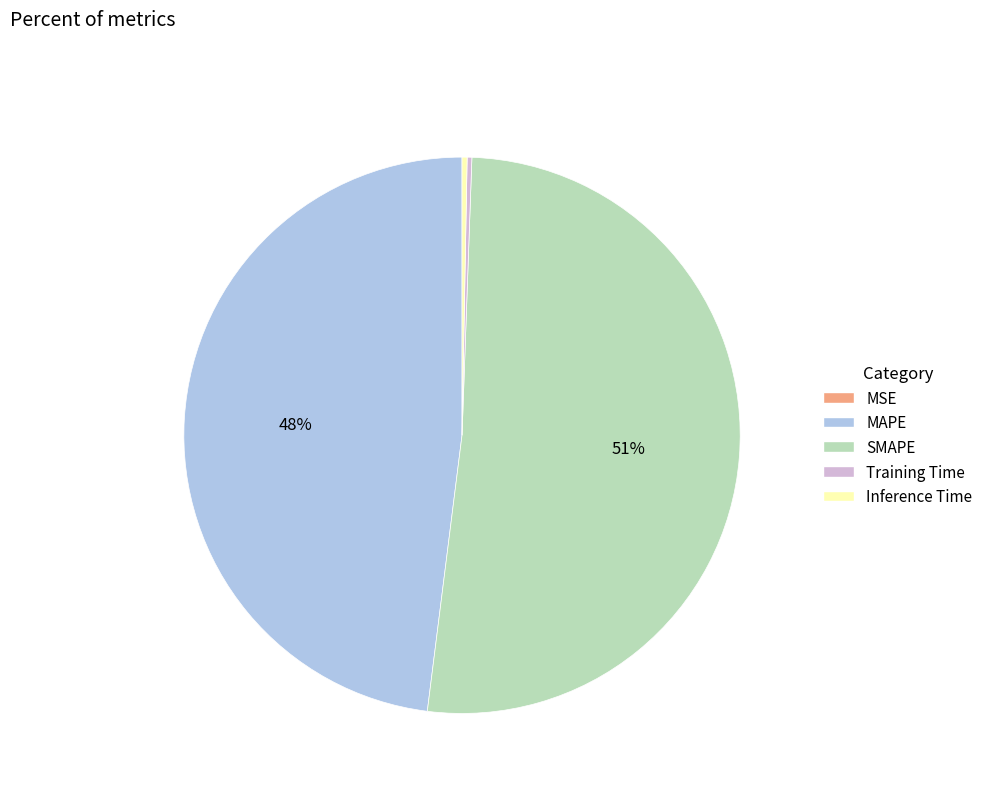

Which slice is the largest?

SMAPE